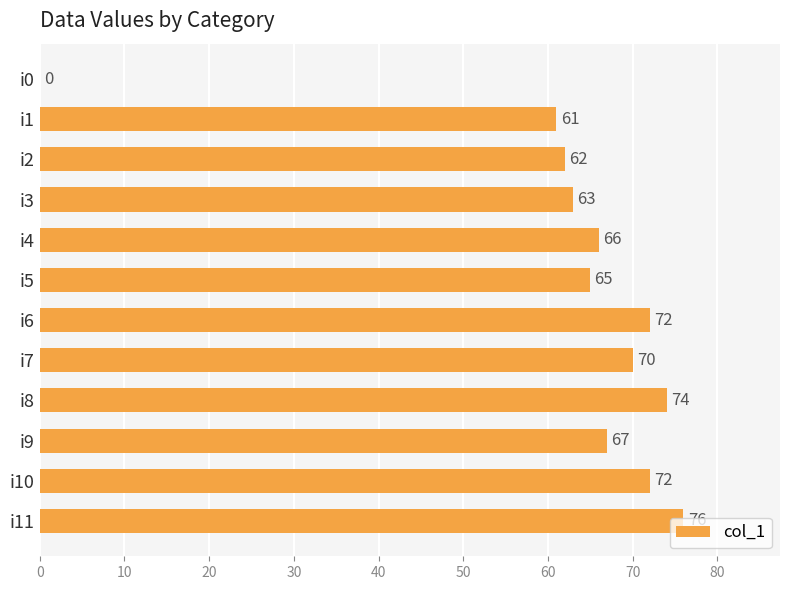

The chart shows a value of 63 at i3. True or false?

True